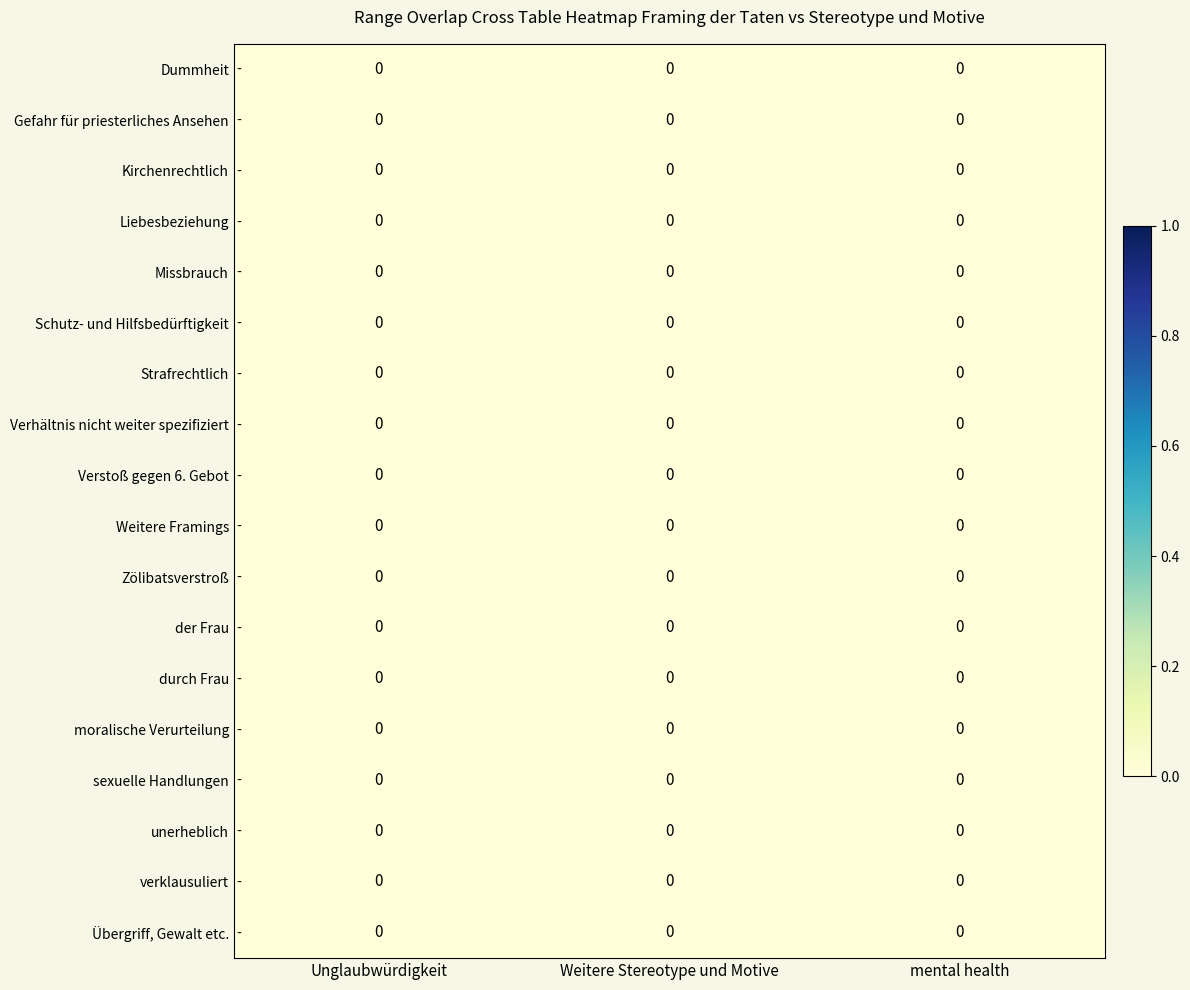

Between 15 and 6, which is larger?

15